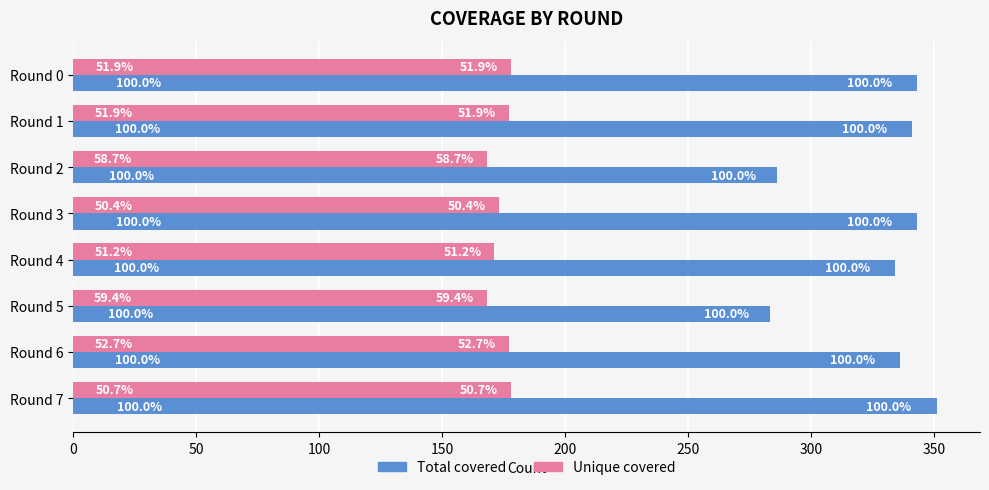

What are all the series names shown in the legend?

Total covered, Unique covered